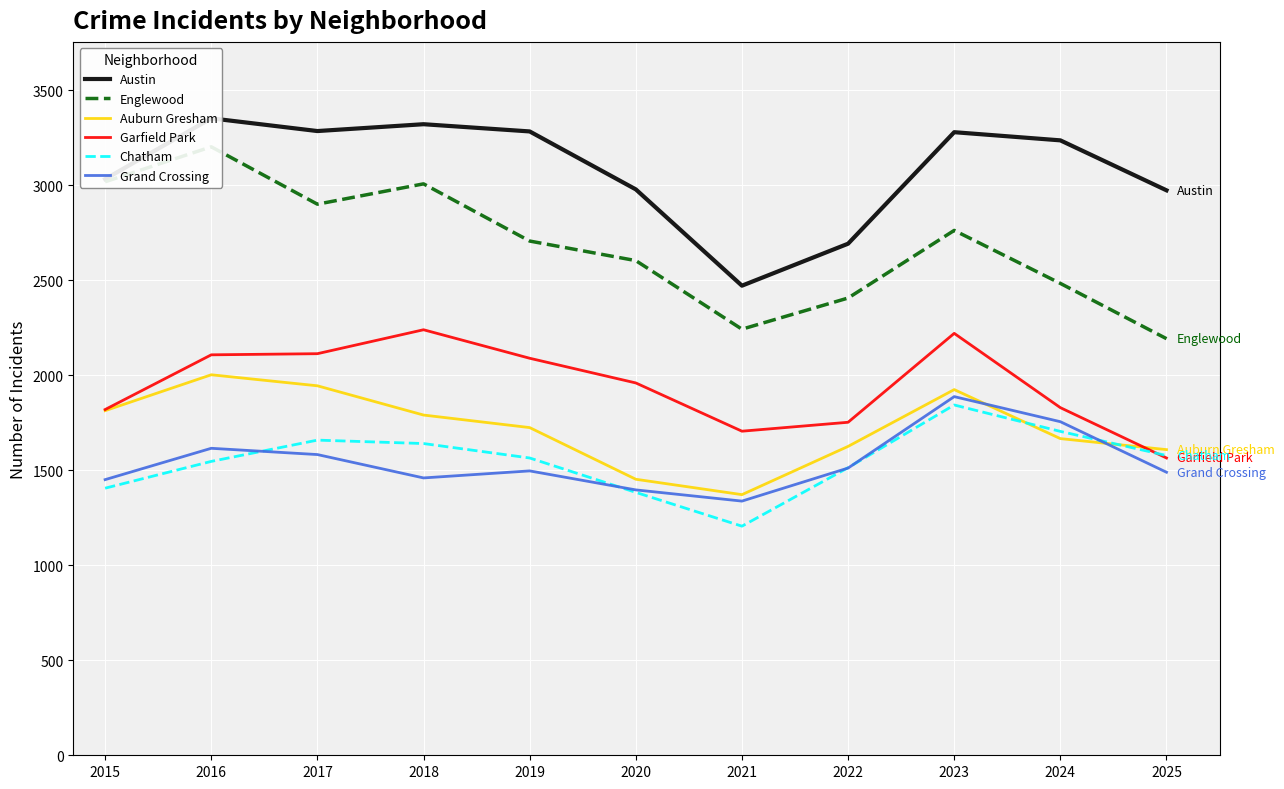

True or false: Auburn Gresham has a value of 2504 at 2022.

False